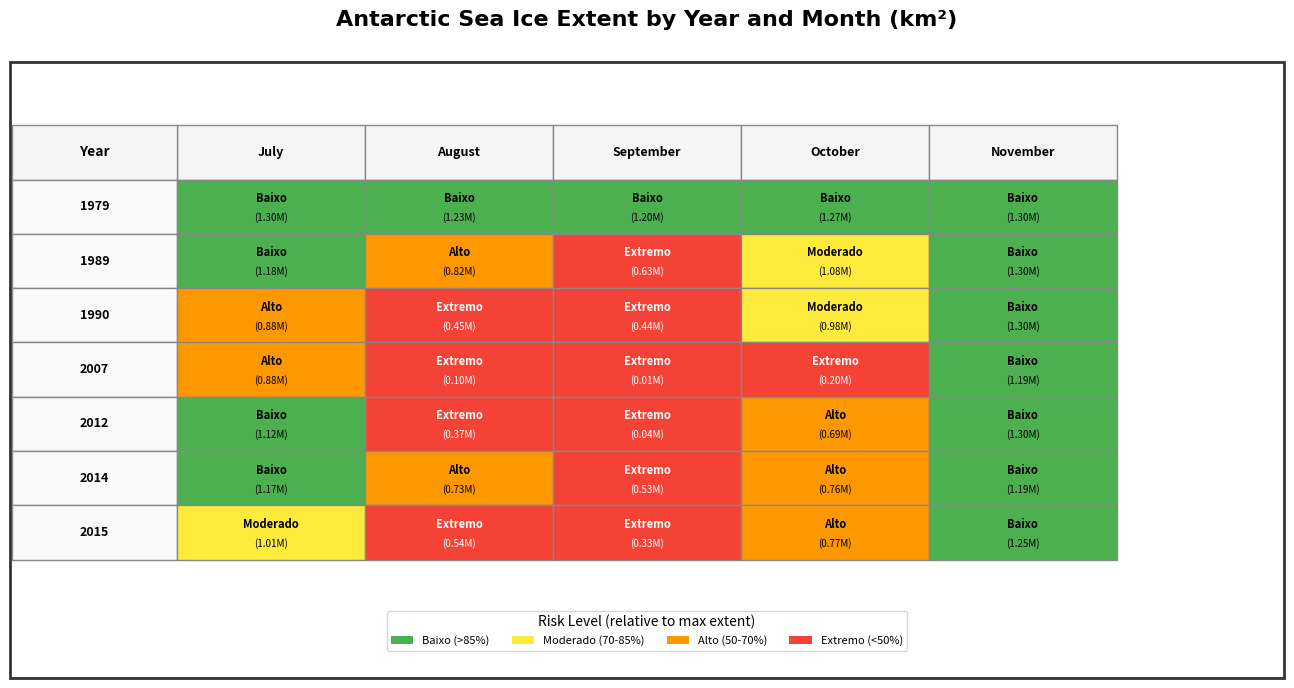

Reading left to right, list all the values displayed in this chart.

1979: 1298781.0	1229206.8	1198049.7	1267656.5	1303542.9
1989: 1182203.2	823231.1	630223.8	1083566.8	1303690.7
1990: 884493.8	453581.5	444878.0	981438.2	1302272.2
2007: 880870.6	104082.6	5007.2	201043.4	1190426.8
2012: 1124672.6	366524.9	42789.4	685044.2	1303711.5
2014: 1171691.4	729038.4	527873.2	759141.9	1193001.2
2015: 1013369.6	538481.6	333560.9	774908.2	1245843.7